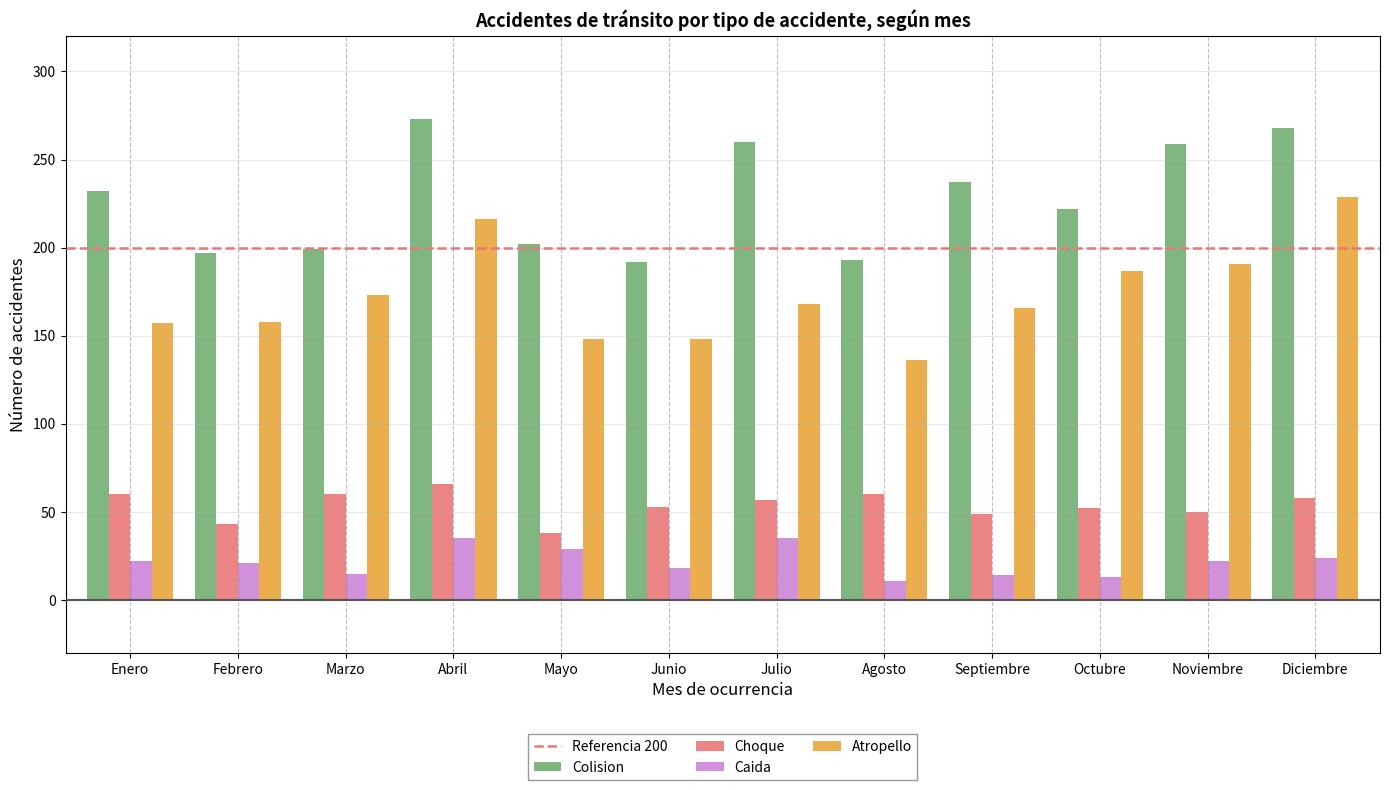

What is the label of the 9th bar from the left?

Septiembre